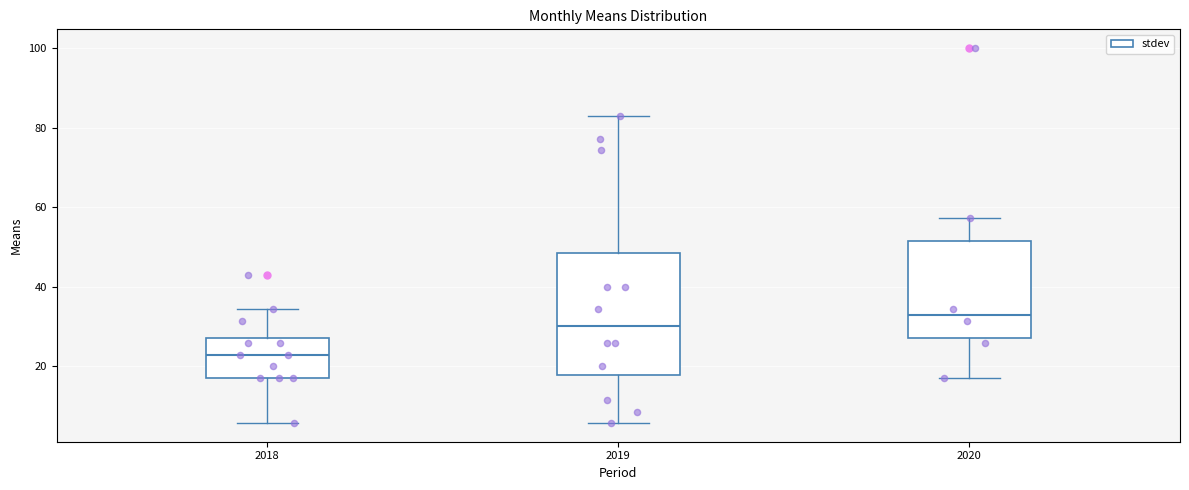

Which box's median line is the highest?

2020